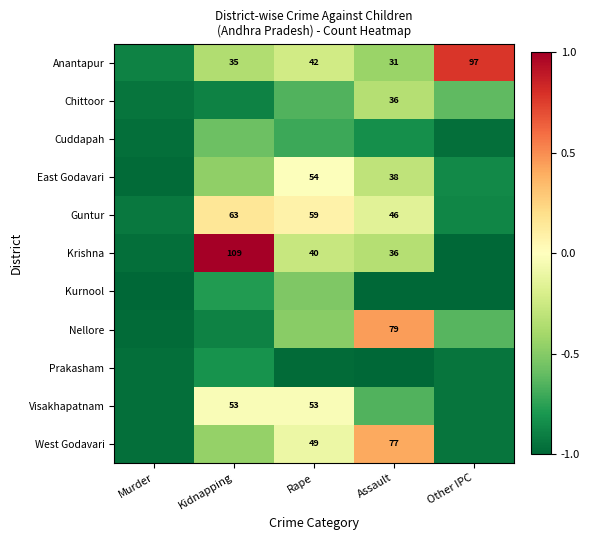

Which has a higher value, Other IPC or Rape?

Other IPC